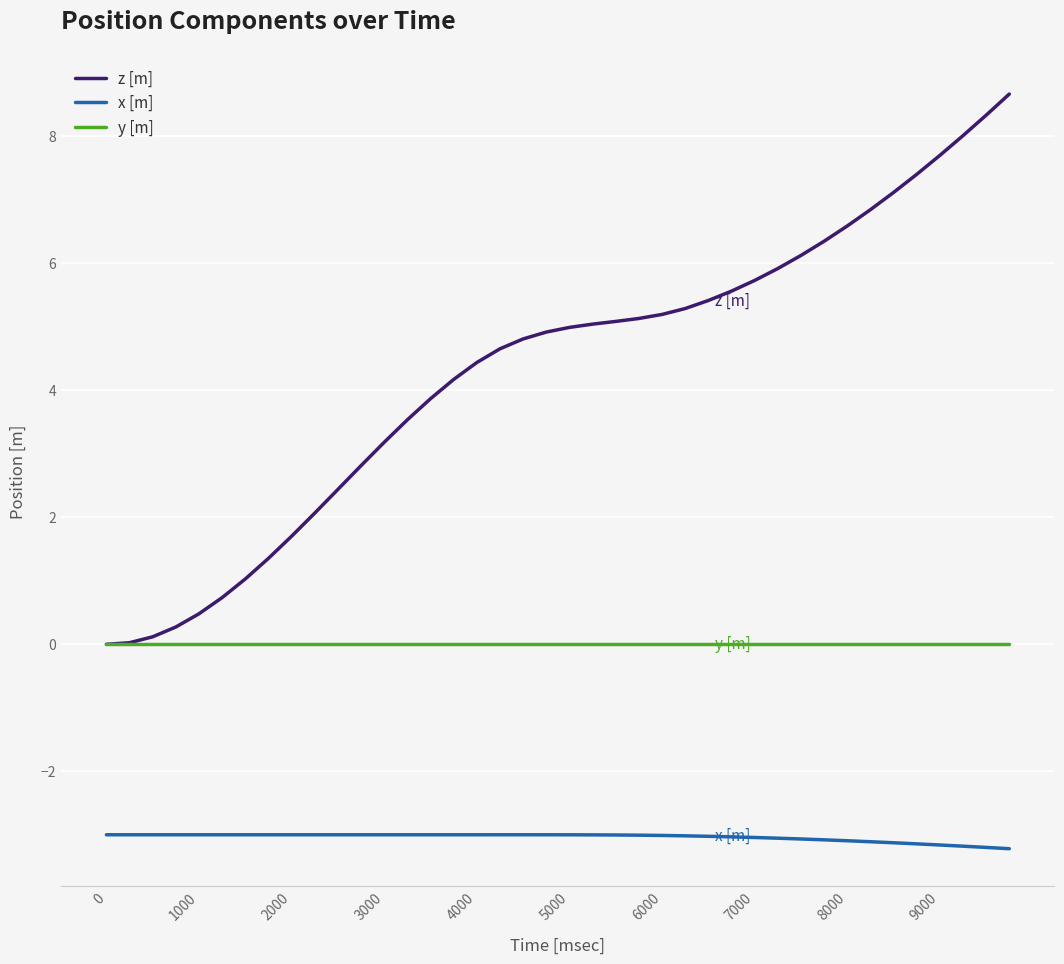

Which series has the largest range (max minus min)?

z [m]